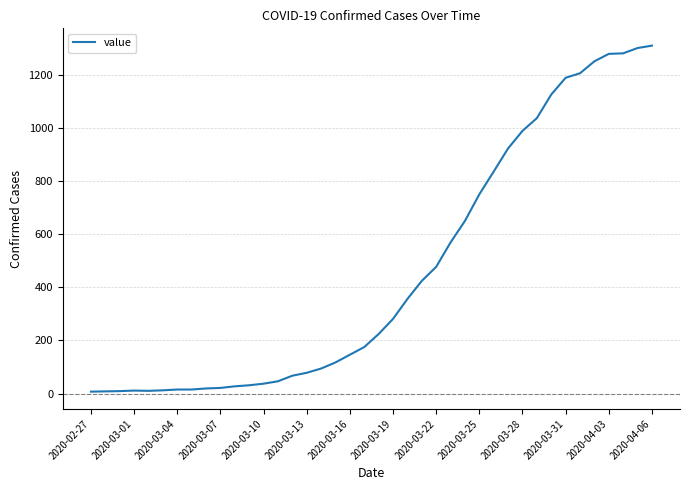

What is the average value?

460